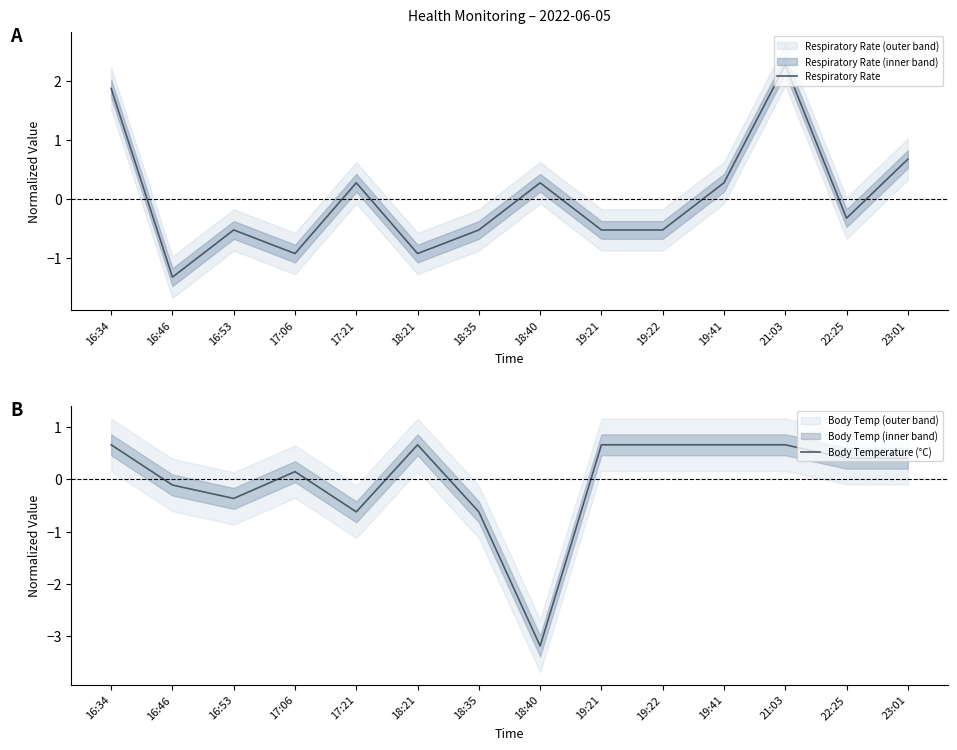

How many lines are shown in the chart?

2